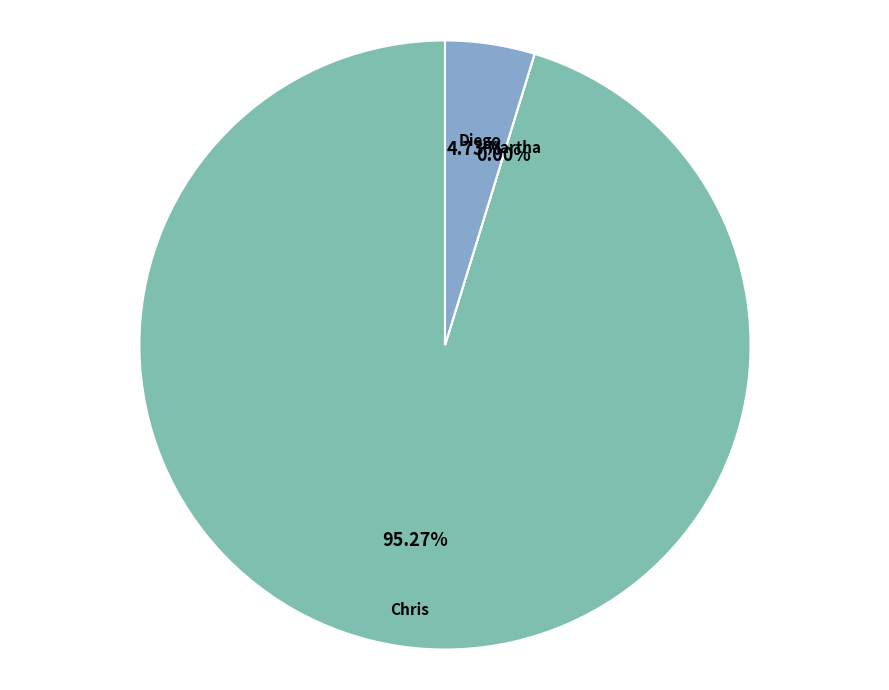

Between Diego and Chris, which is larger?

Chris